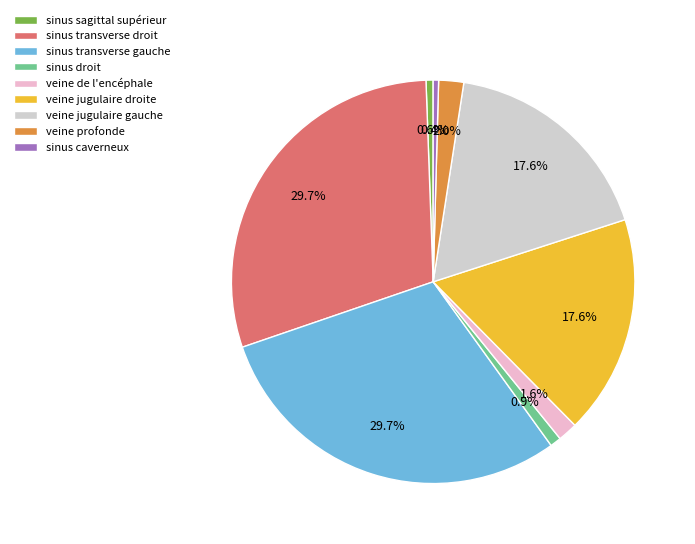

What percentage is the veine de l'encéphale slice, to the nearest percent?

2%